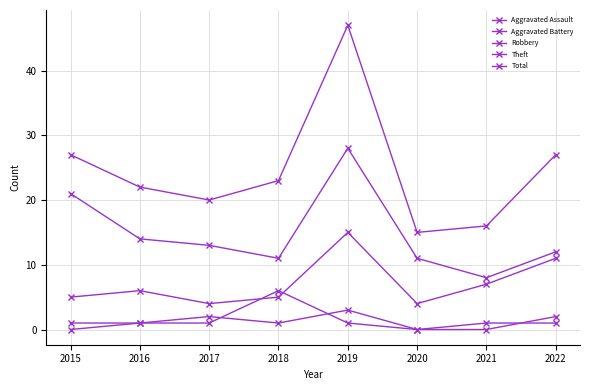

How many lines are shown in the chart?

5